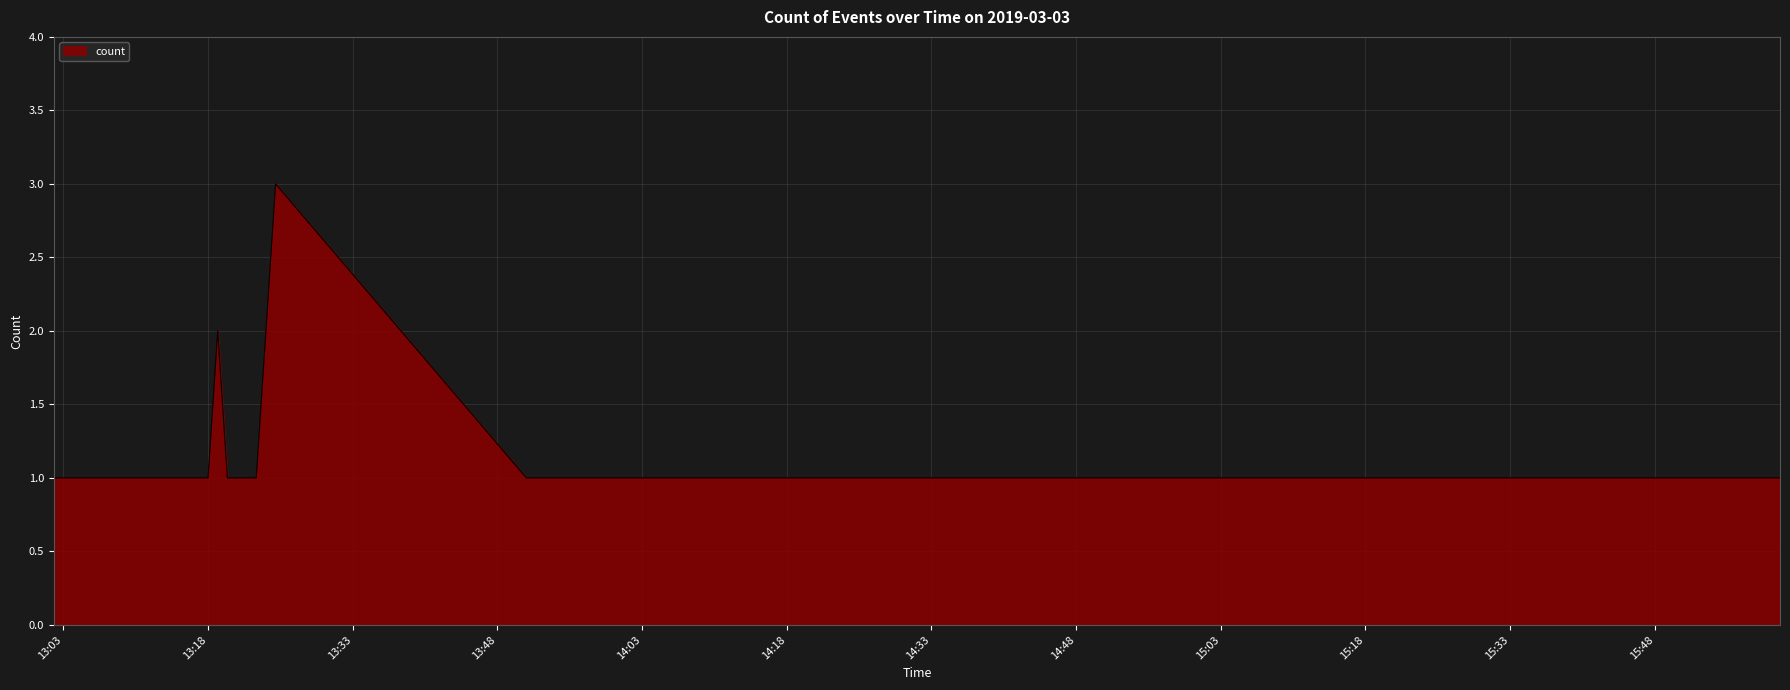

Does the chart have visible grid lines?

Yes